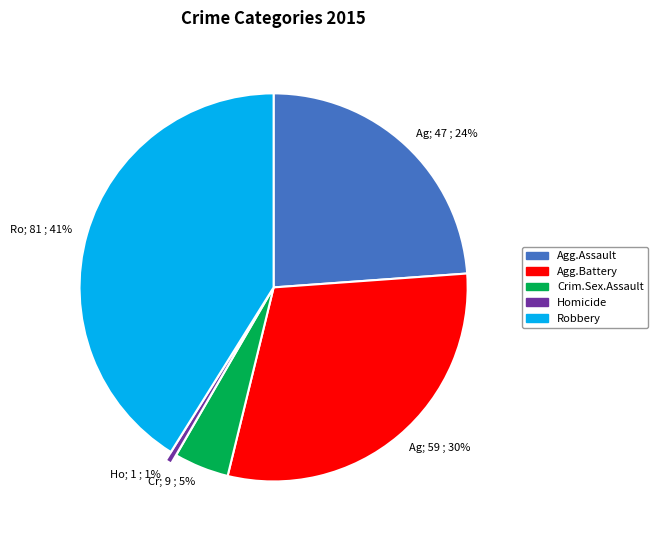

What percentage is the Cr; 9 ; 5% slice, to the nearest percent?

5%